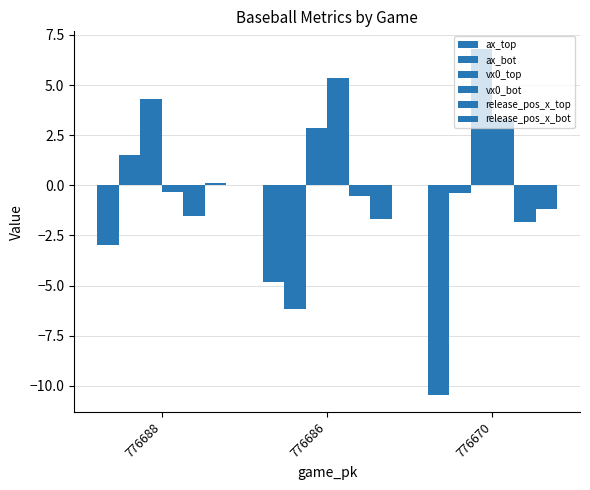

Read the release_pos_x_bot value at 776686.

-1.7